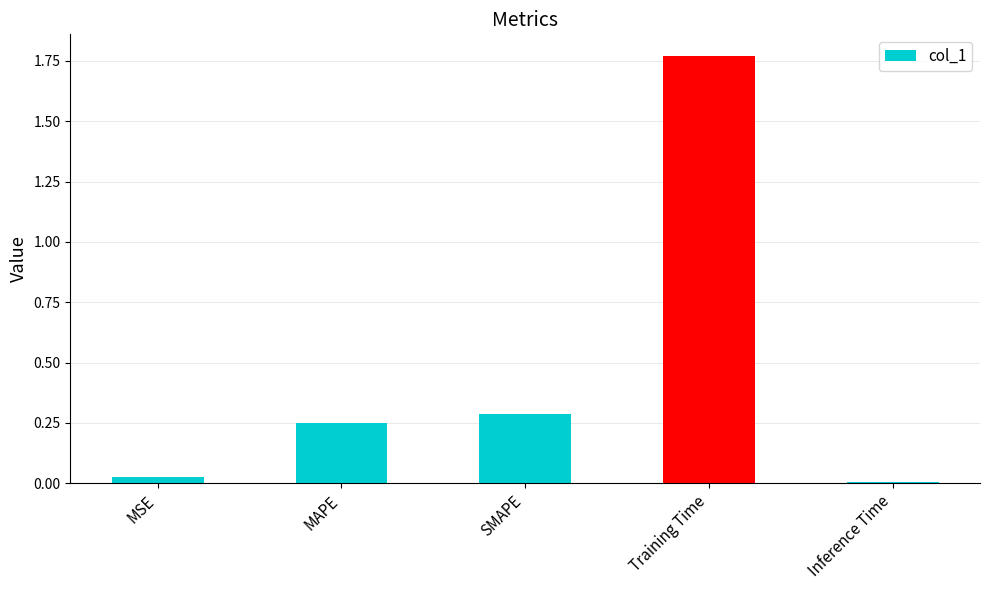

What position from the right is SMAPE?

3